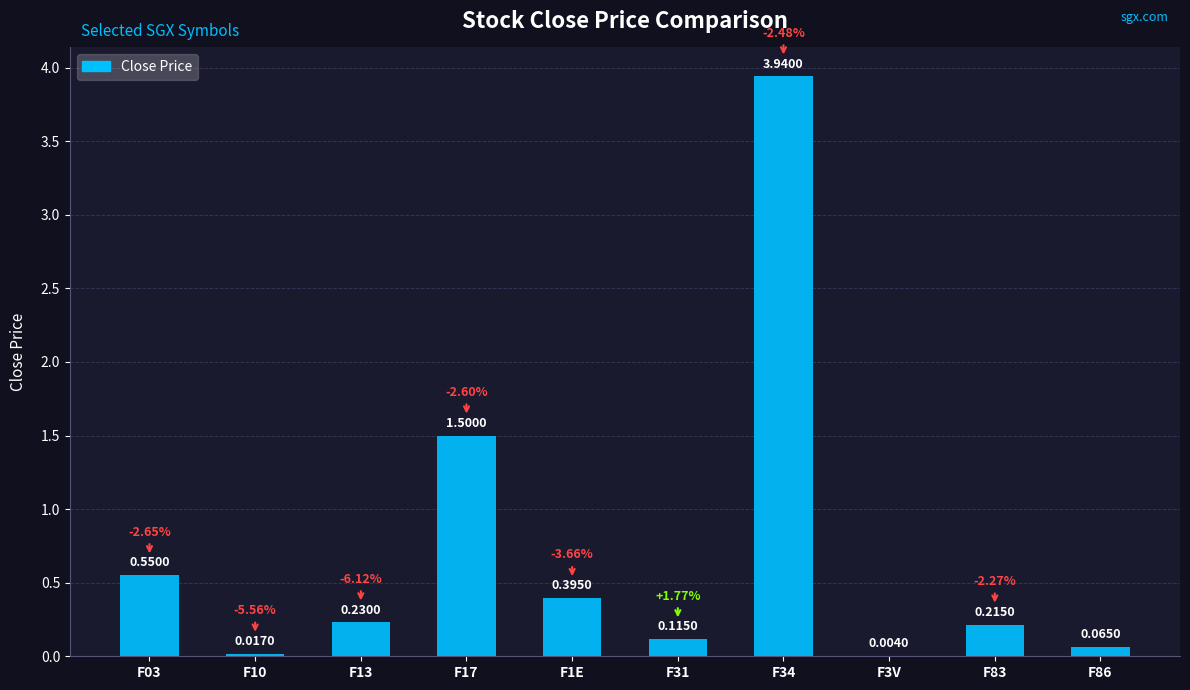

What is the sum of the values at F17 and F1E?

1.9